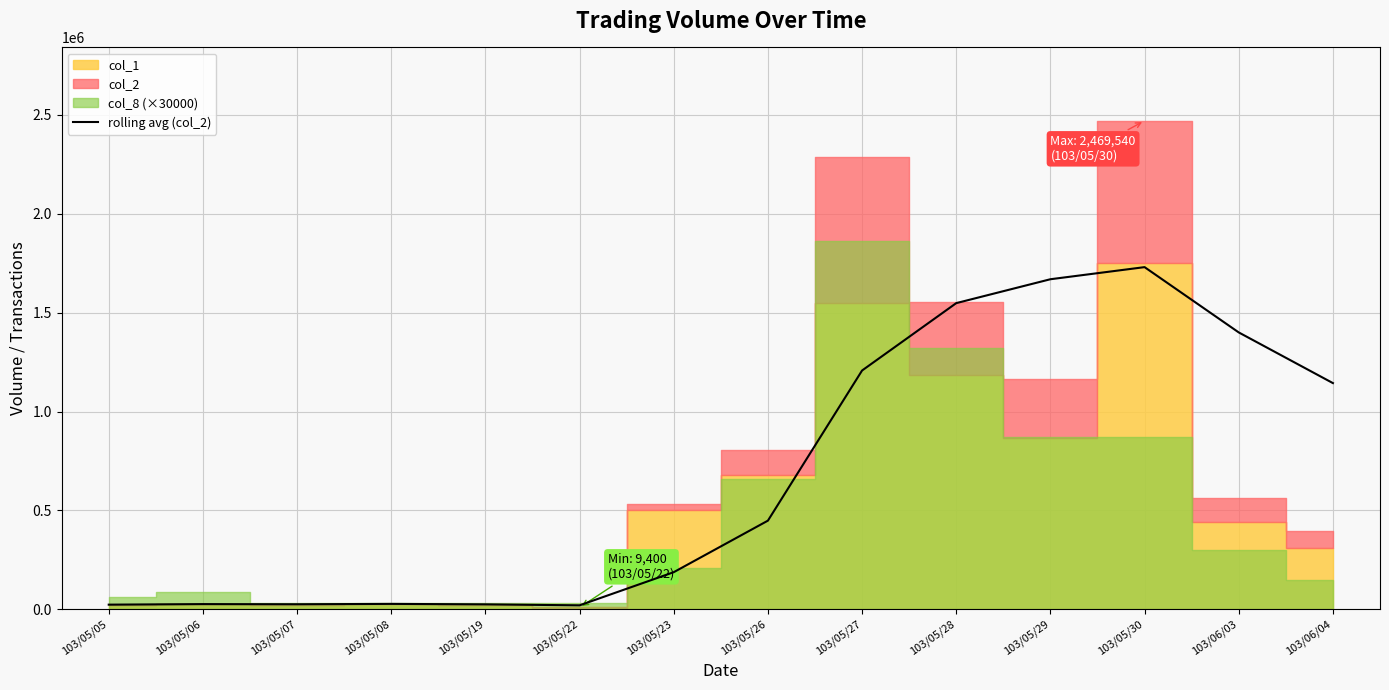

Read the value at 103/06/04.

1143563.3